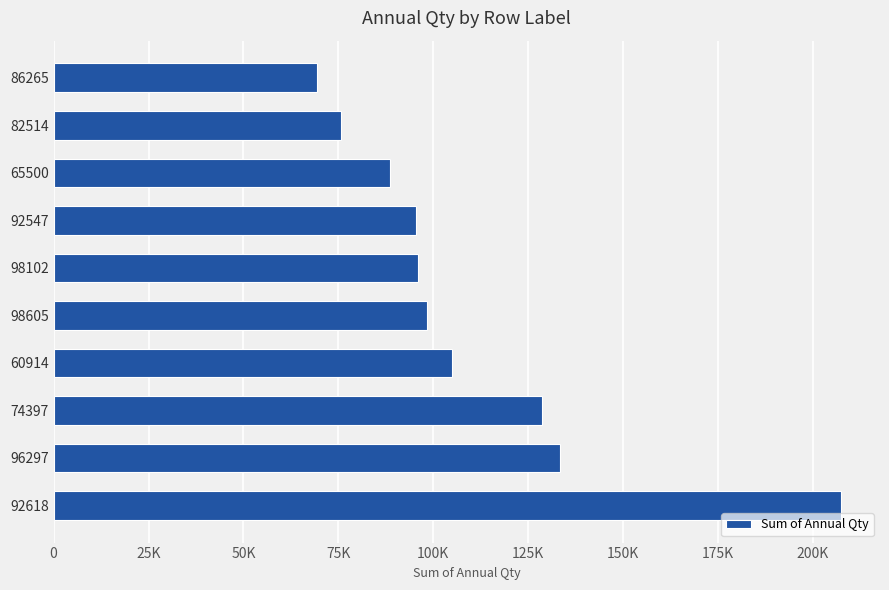

What is the greatest value displayed?

207333